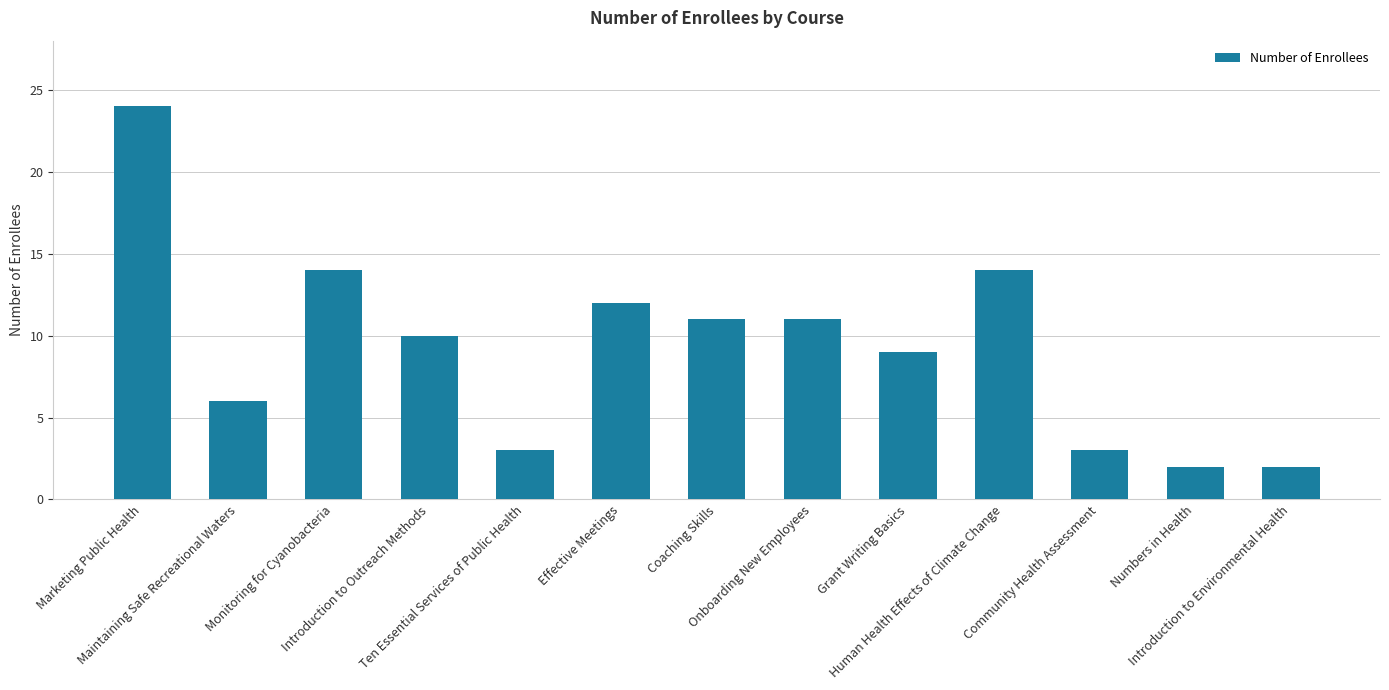

Does the chart contain stacked bars?

No